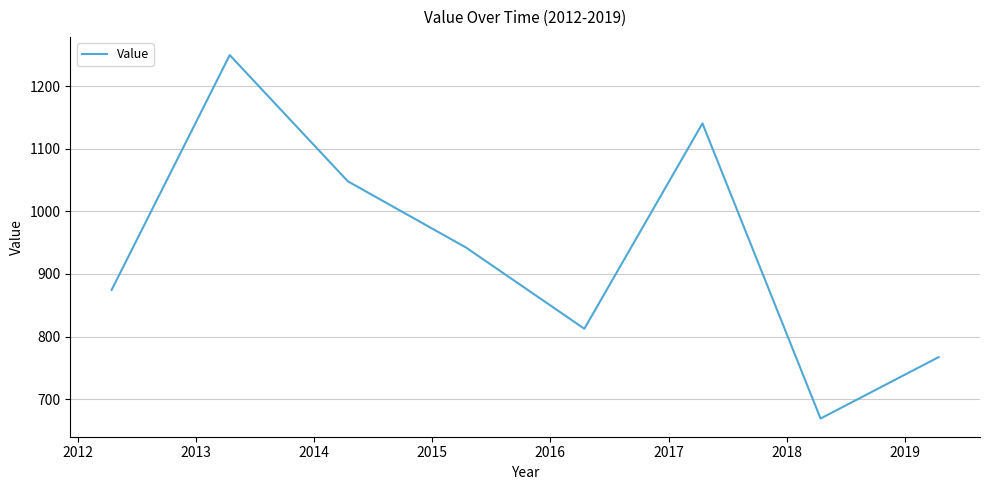

What is the greatest value displayed?

1249.4